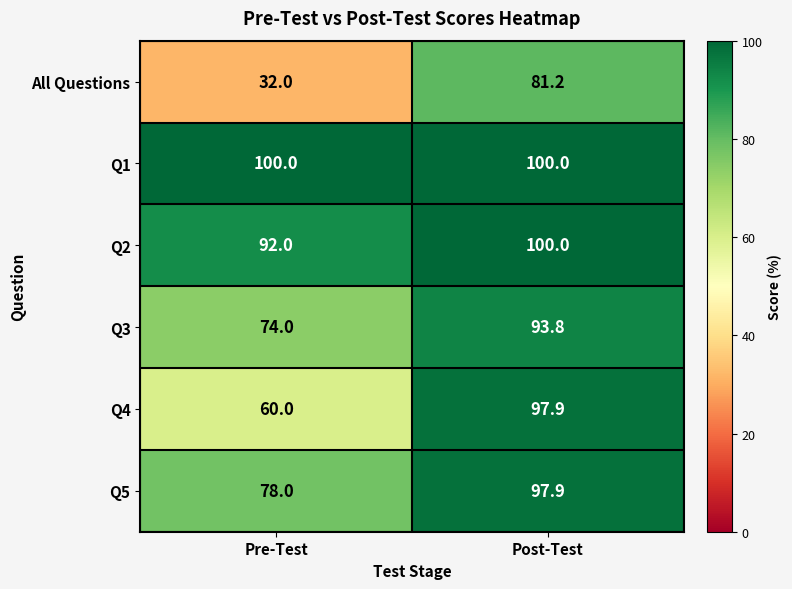

Which series changed the most between Pre-Test and Post-Test?

All Questions